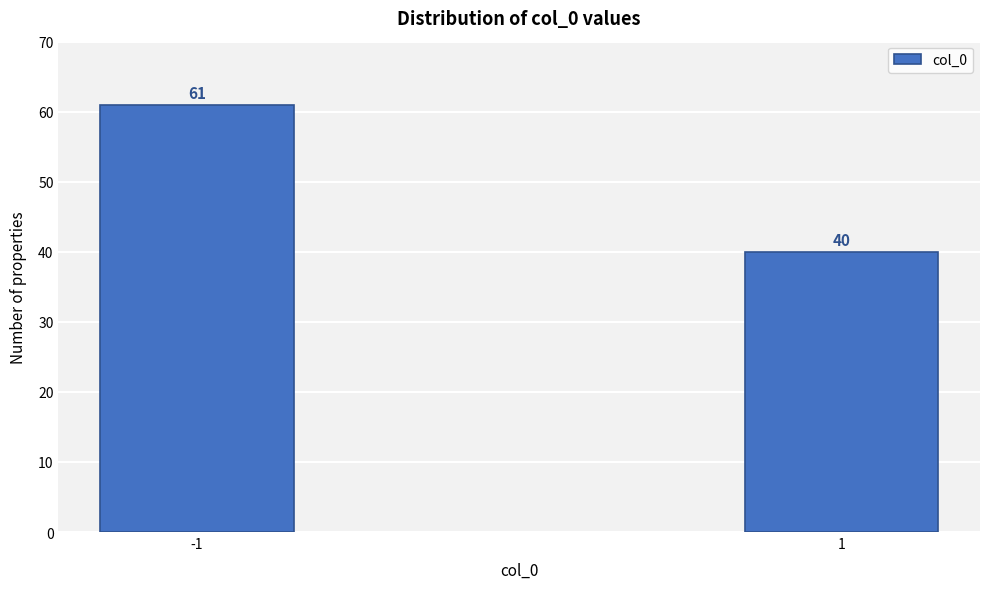

Reading left to right, extract all data points from this chart.

61	40